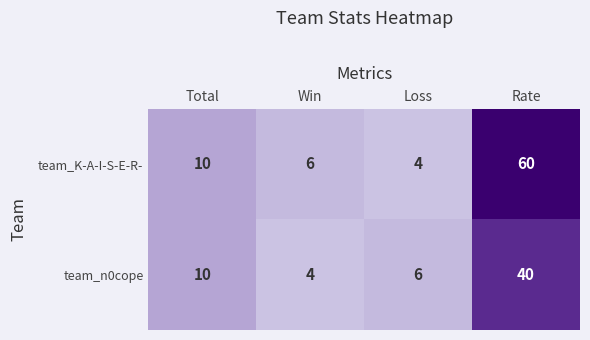

The team_n0cope series shows 40 at Rate. True or false?

True